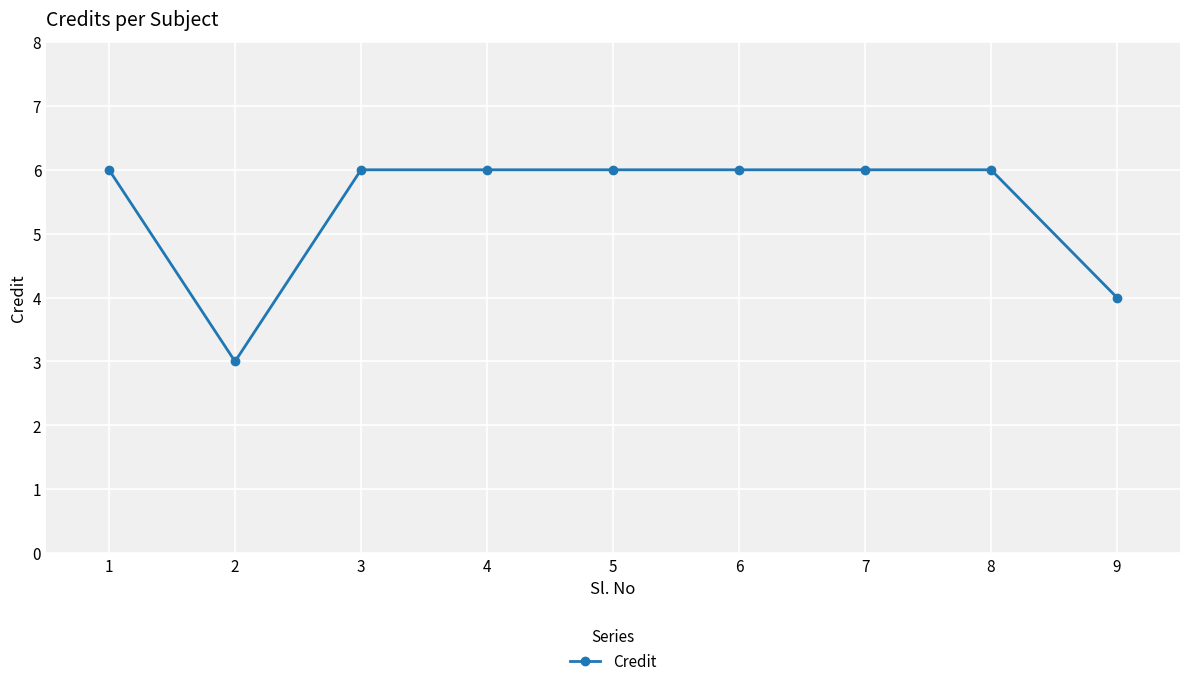

What is the difference between the second highest and second lowest values?

2